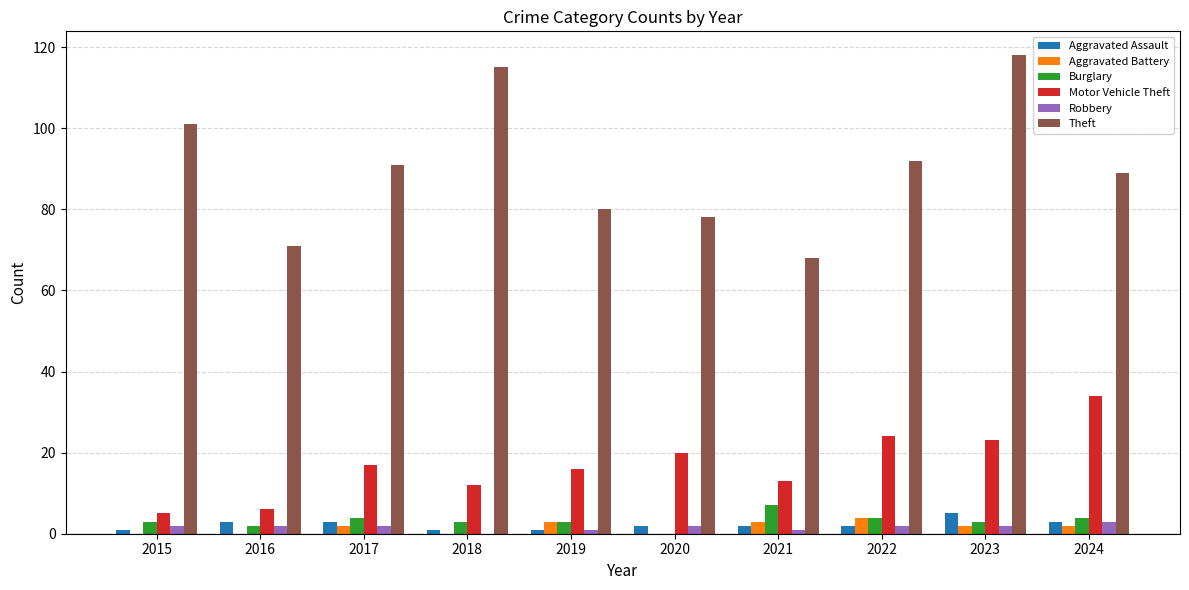

What is the spread (max minus min) of values at 2020?

78